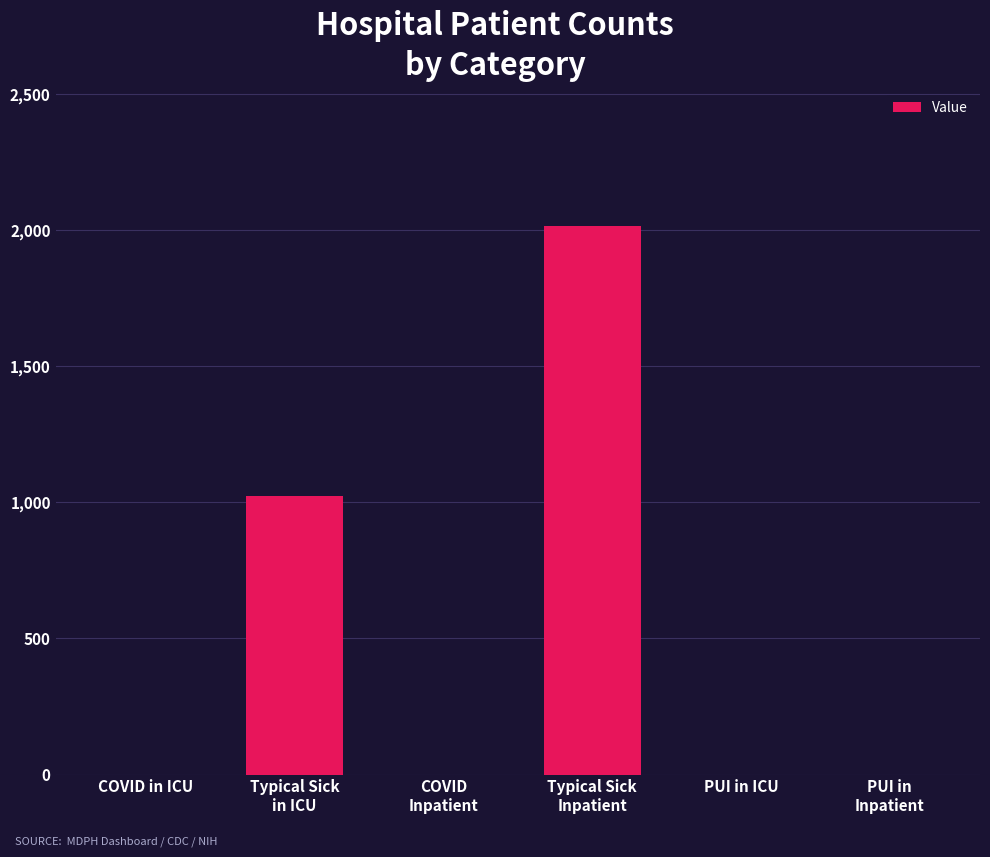

What is the sum of all values?

3040